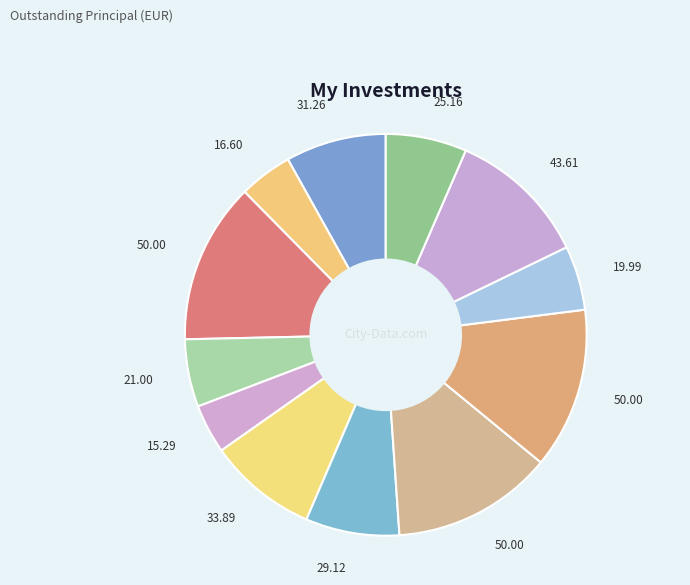

Count the number of slices in the pie.

12